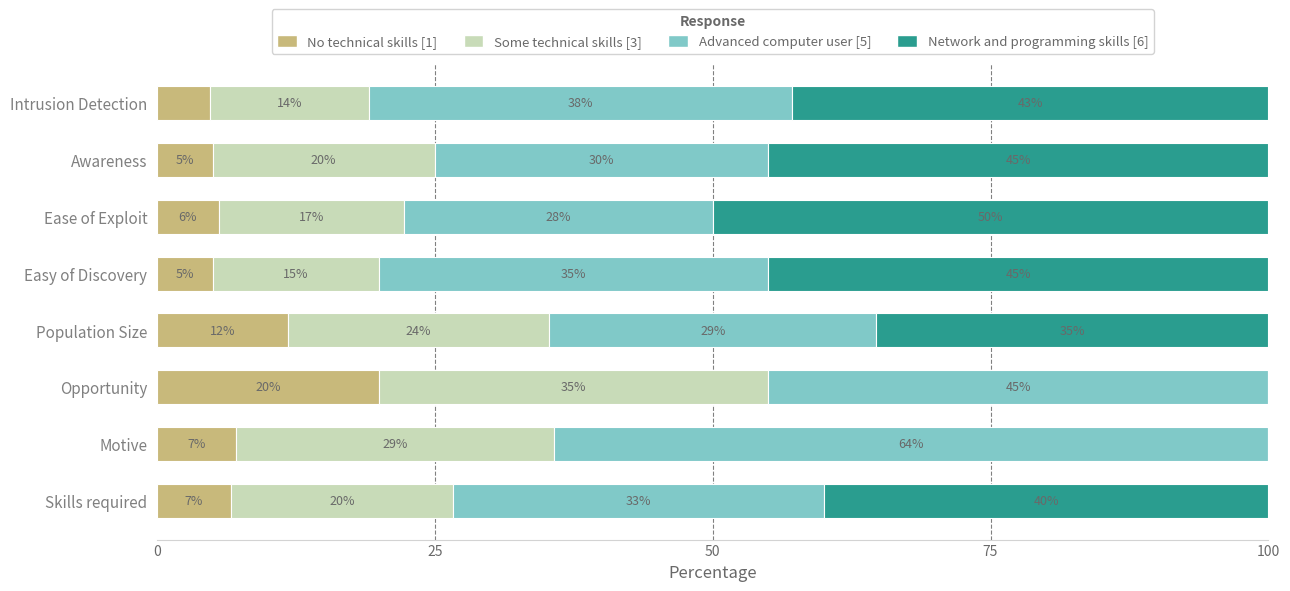

What are all the series names shown in the legend?

No technical skills [1], Some technical skills [3], Advanced computer user [5], Network and programming skills [6]